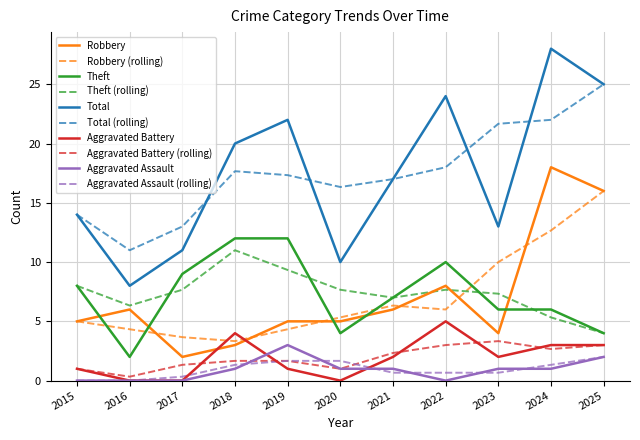

Count the number of categories in the chart.

11